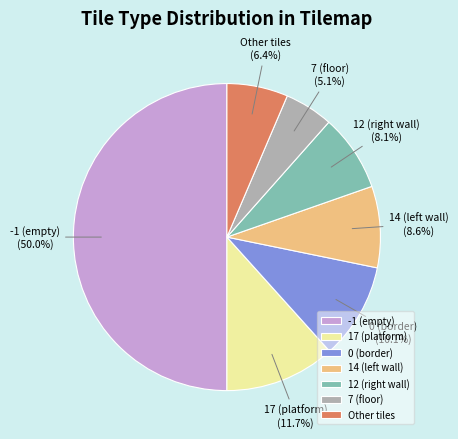

Which slice is the smallest?

7 (floor)